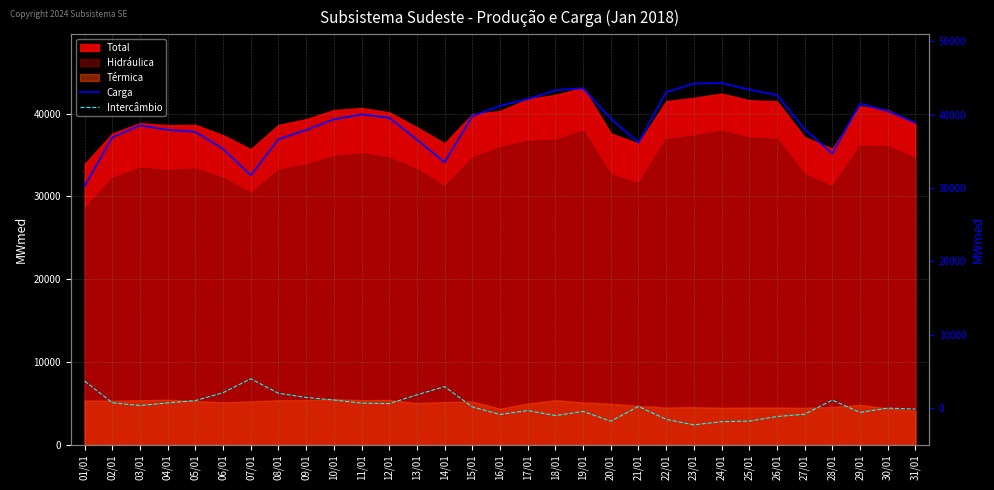

Is the value of Carga at 16/01 greater than the value of Intercâmbio at 02/01?

Yes